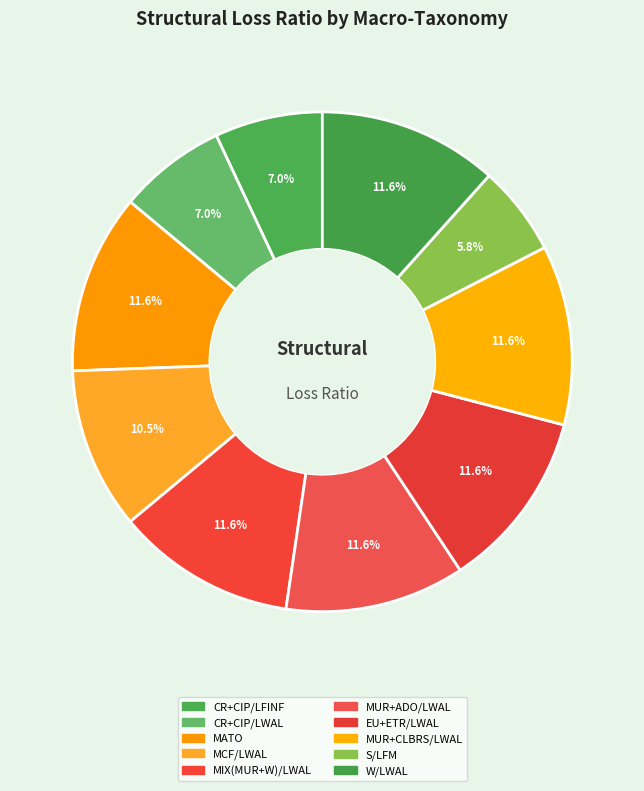

How many slices are in this pie chart?

10